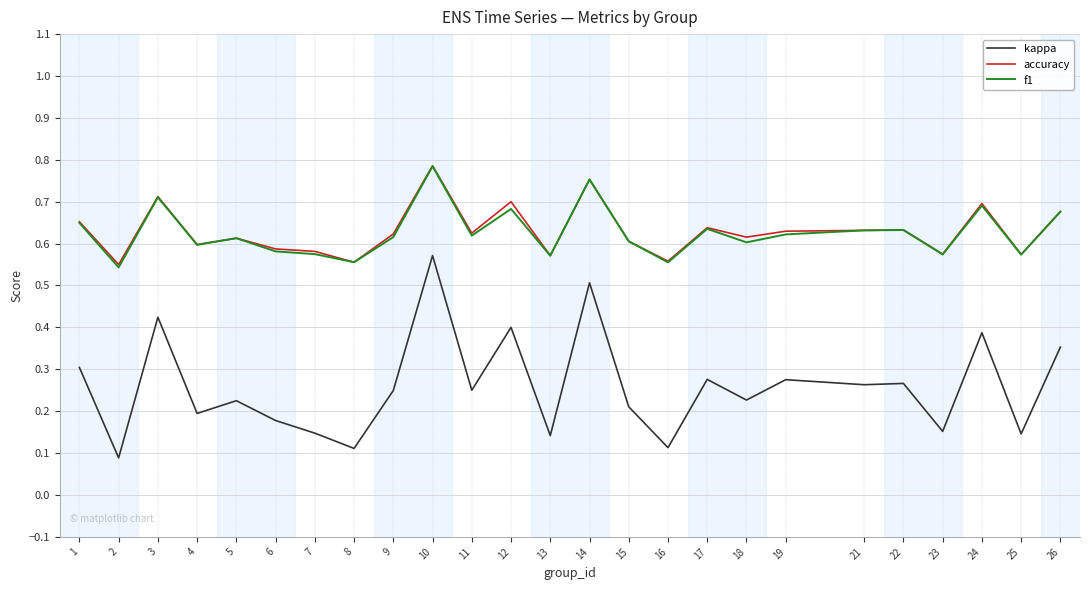

At which label does kappa reach its minimum?

2